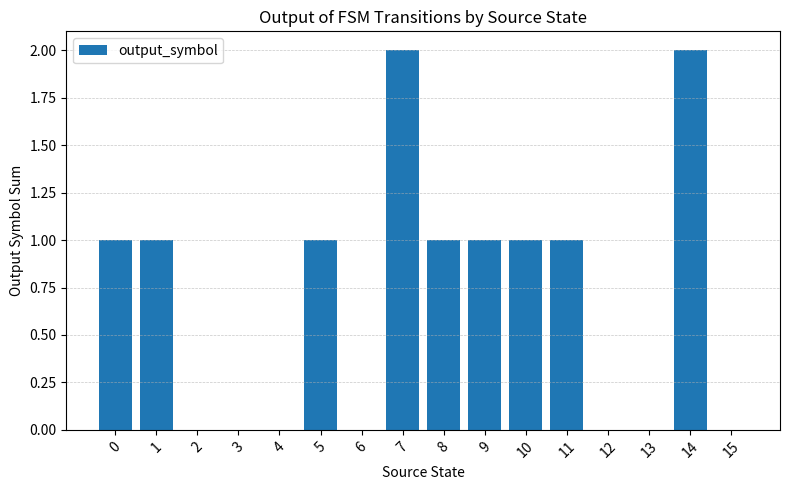

What is the sum of all values?

11